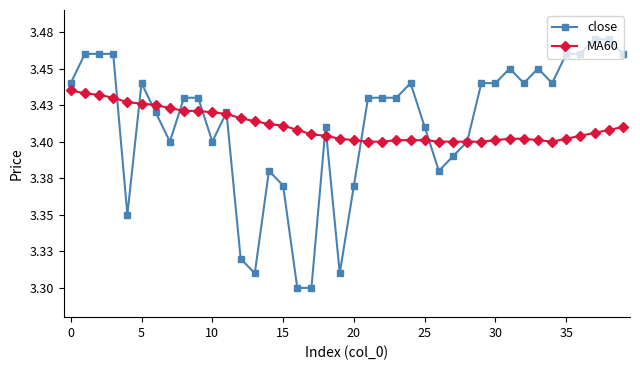

At how many categories does at least one series exceed 3?

40